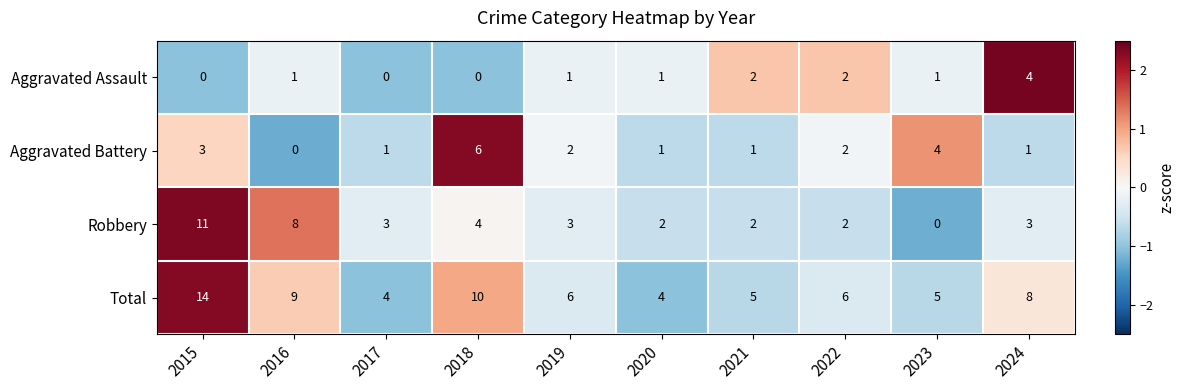

What is the greatest value displayed?

14